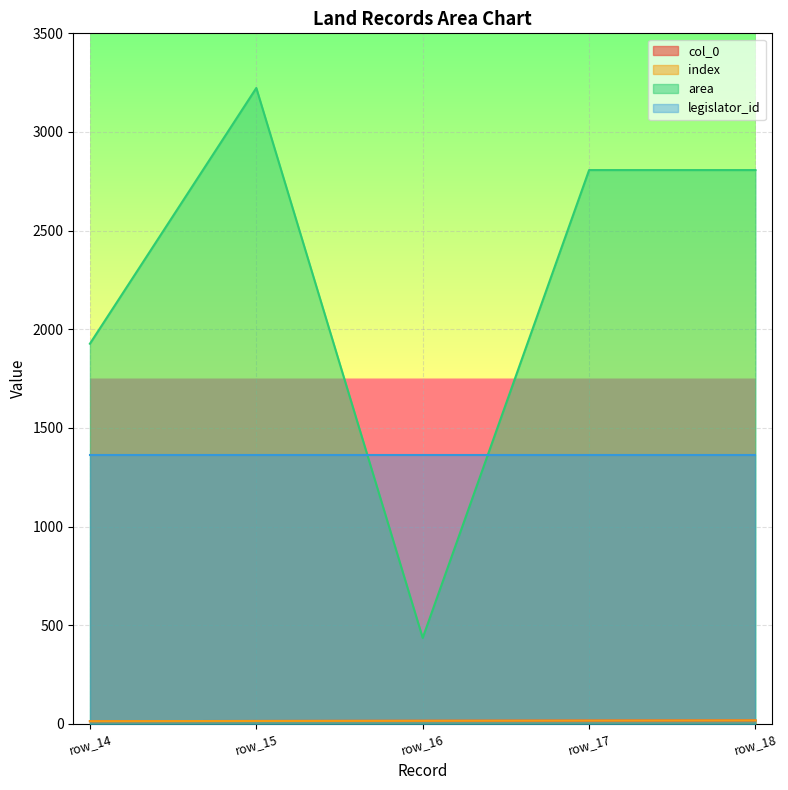

What is the maximum value for col_0?

18.0